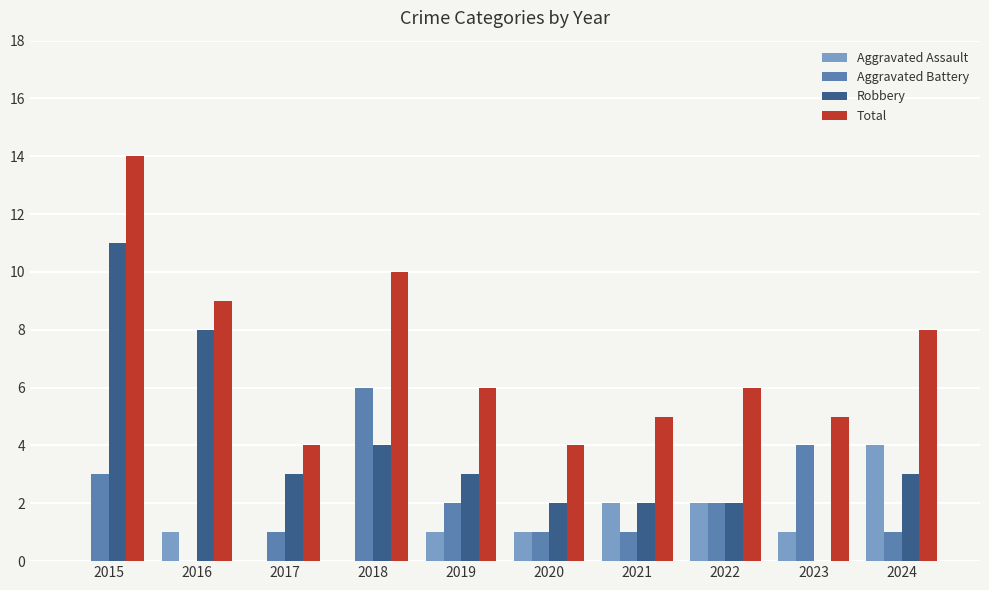

What is the sum of all Aggravated Assault values?

12